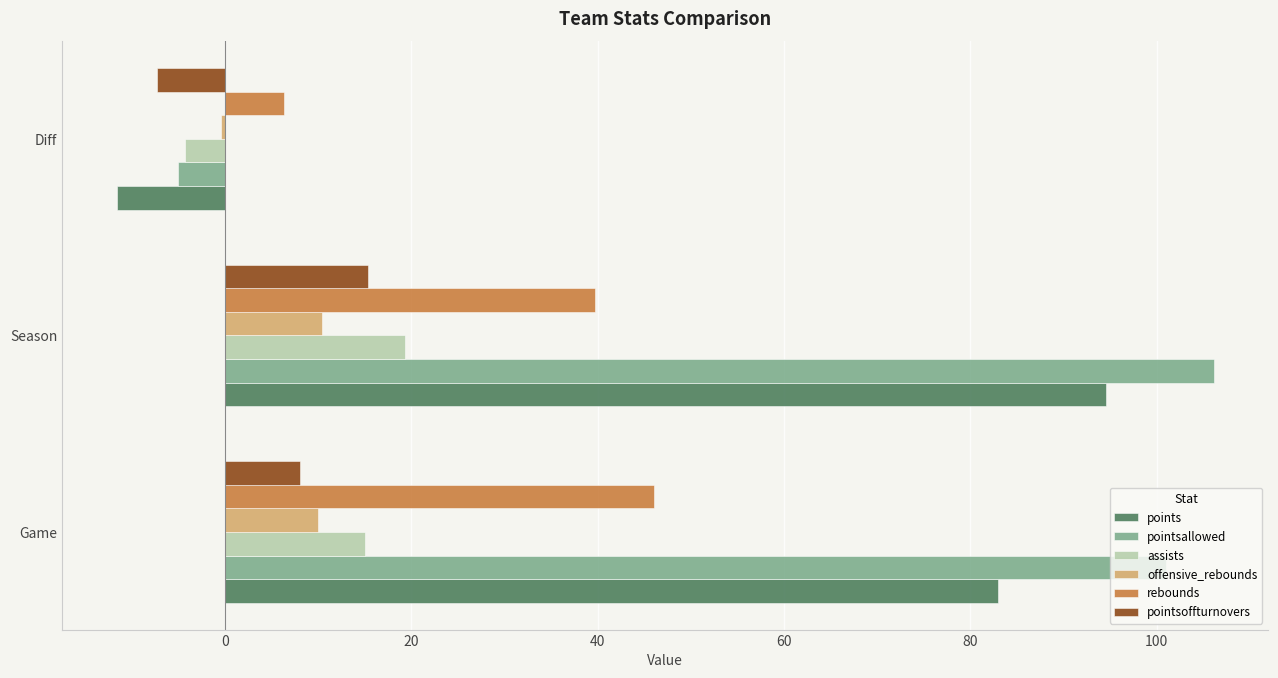

At which category is the sum across all series the highest?

Season